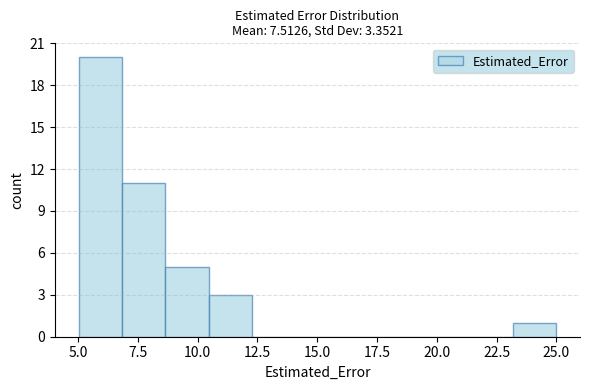

Read against the x-axis, roughly where is the centre of the tallest bar?

6.0